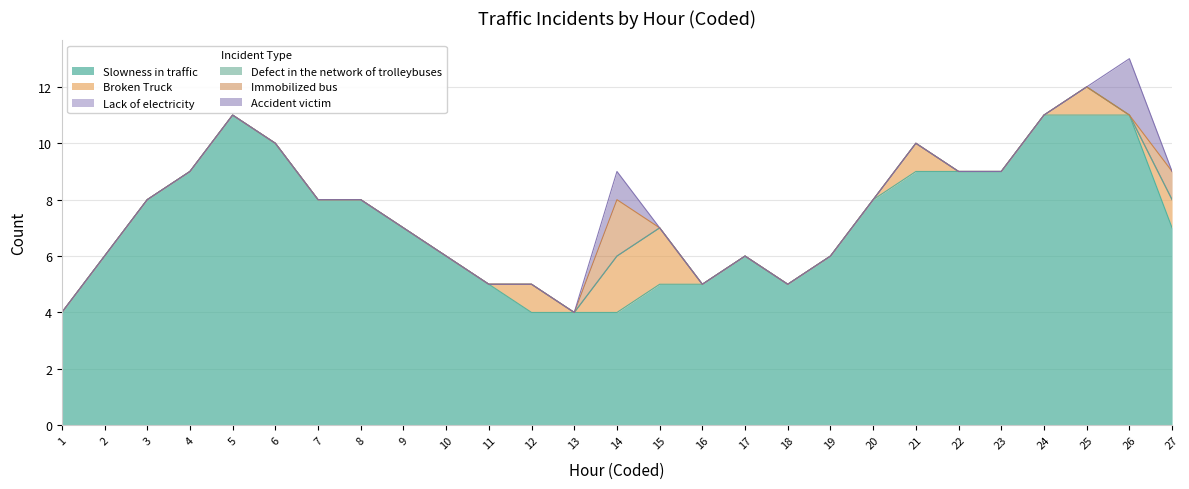

Which series has the largest total across all categories?

Slowness in traffic